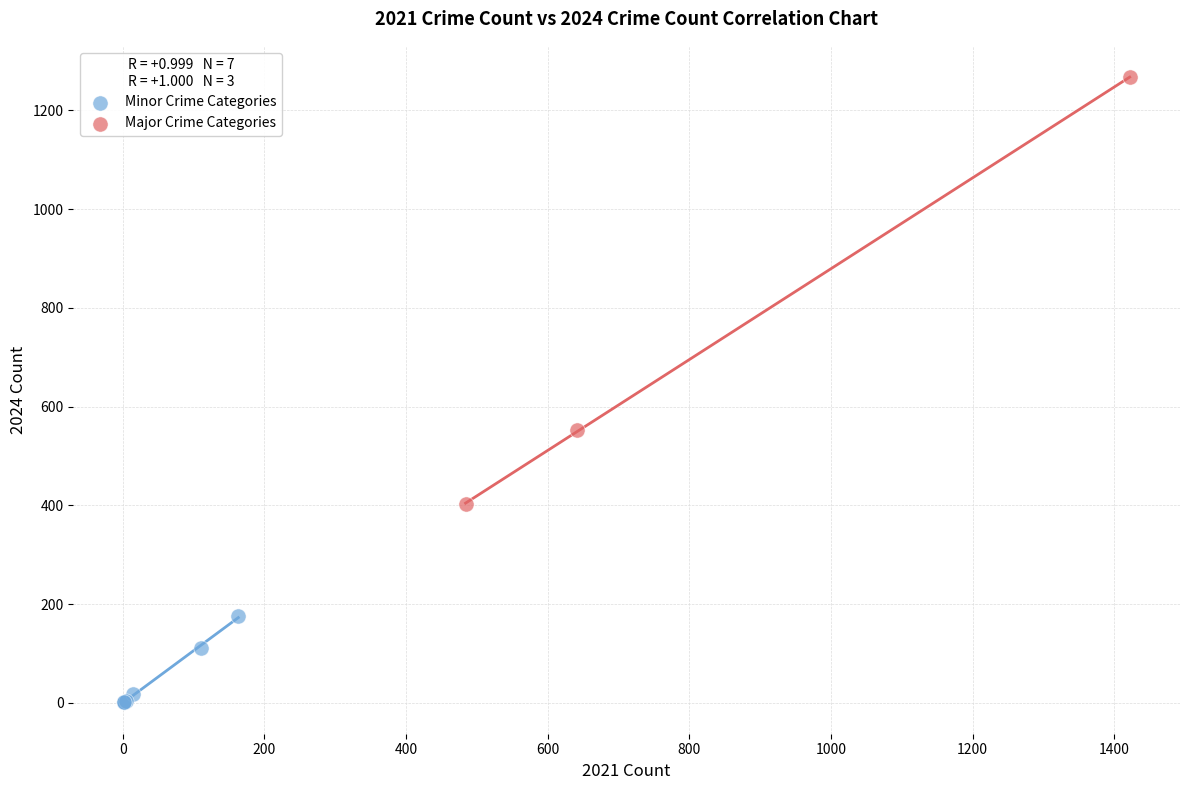

What are all the series names shown in the legend?

Minor Crime Categories, Major Crime Categories